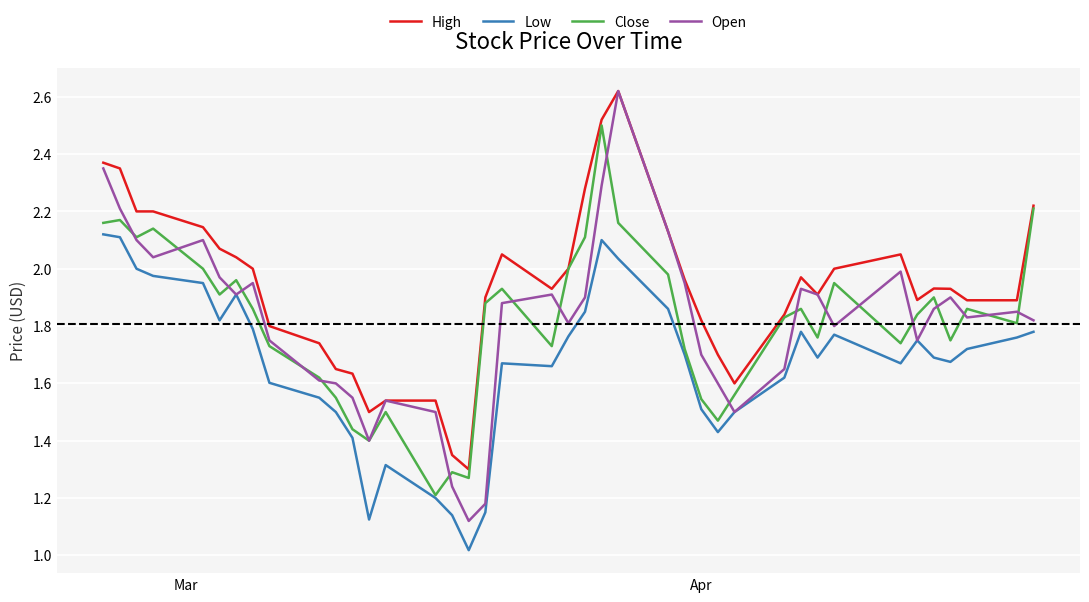

Which series has the largest range (max minus min)?

Open